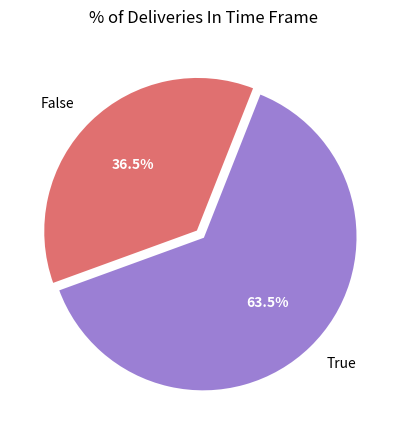

Is False the majority of the pie?

No